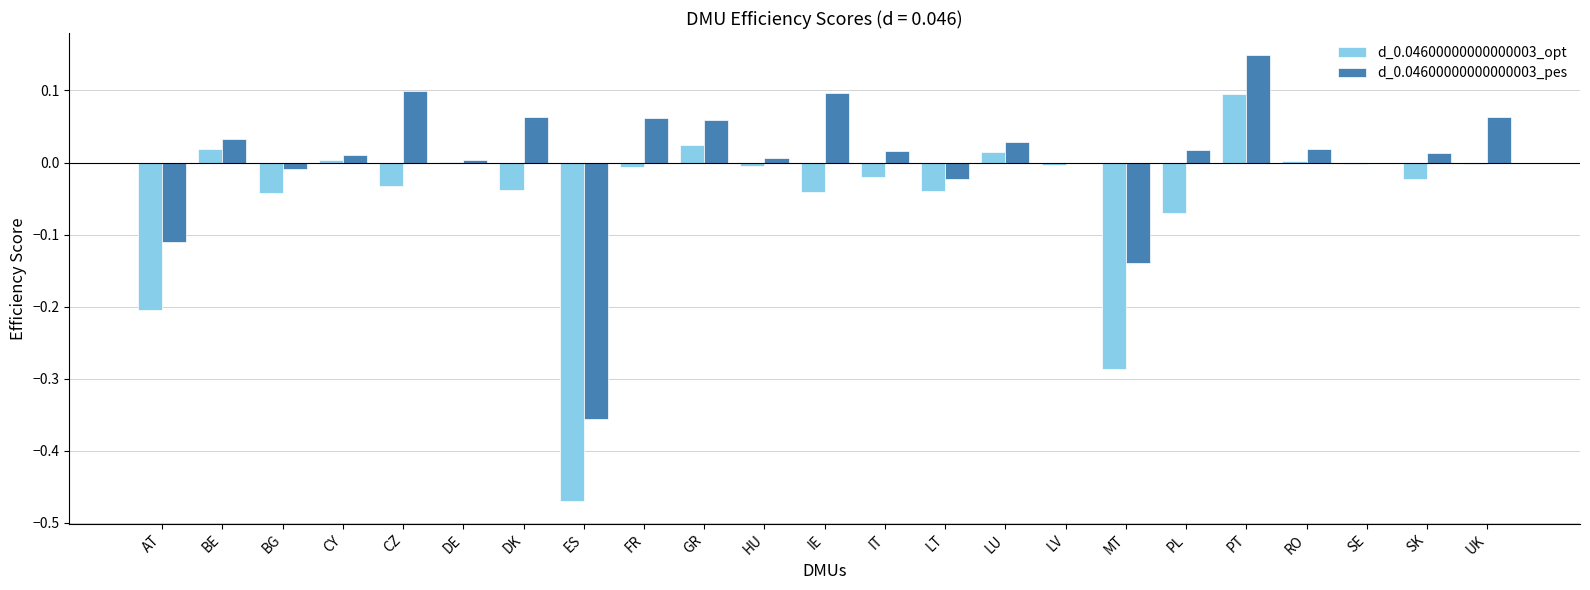

At which label does d_0.04600000000000003_pes reach its peak?

PT